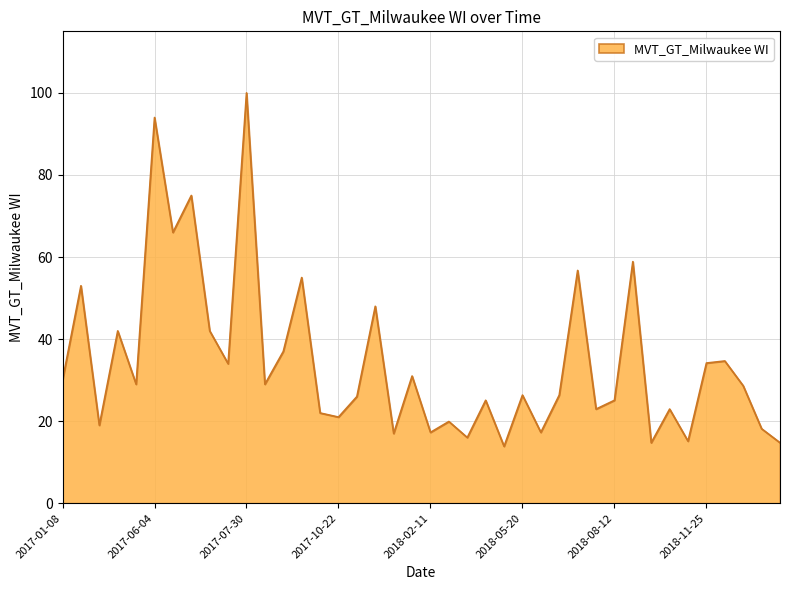

Does the chart display data point markers on the line(s)?

No